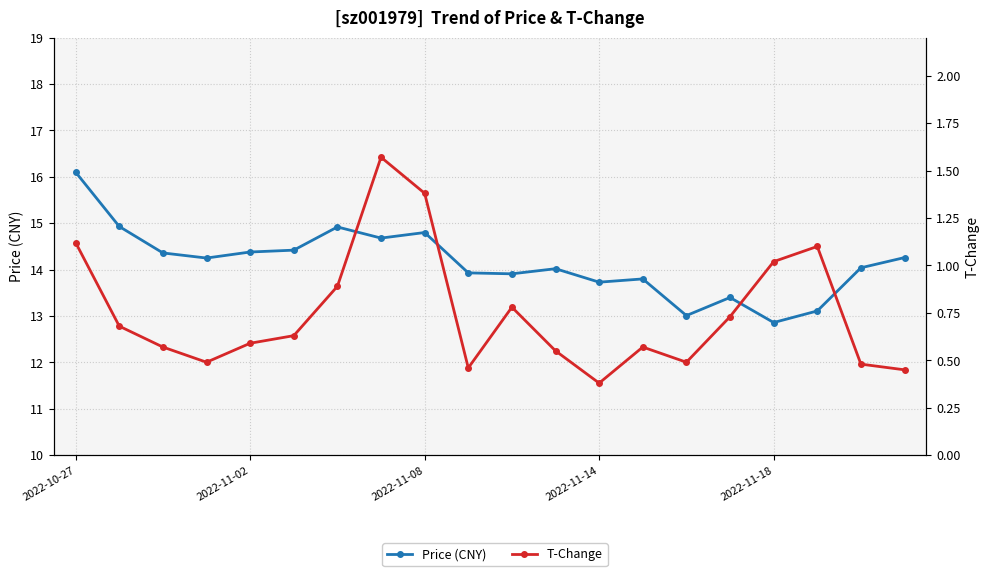

Reading left to right, extract all data points from this chart.

Price (CNY): 16.1	14.9	14.4	14.2	14.4	14.4	14.9	14.7	14.8	13.9	13.9	14.0	13.7	13.8	13.0	13.4	12.9	13.1	14.0	14.3
T-Change: 1.1	0.7	0.6	0.5	0.6	0.6	0.9	1.6	1.4	0.5	0.8	0.6	0.4	0.6	0.5	0.7	1.0	1.1	0.5	0.5